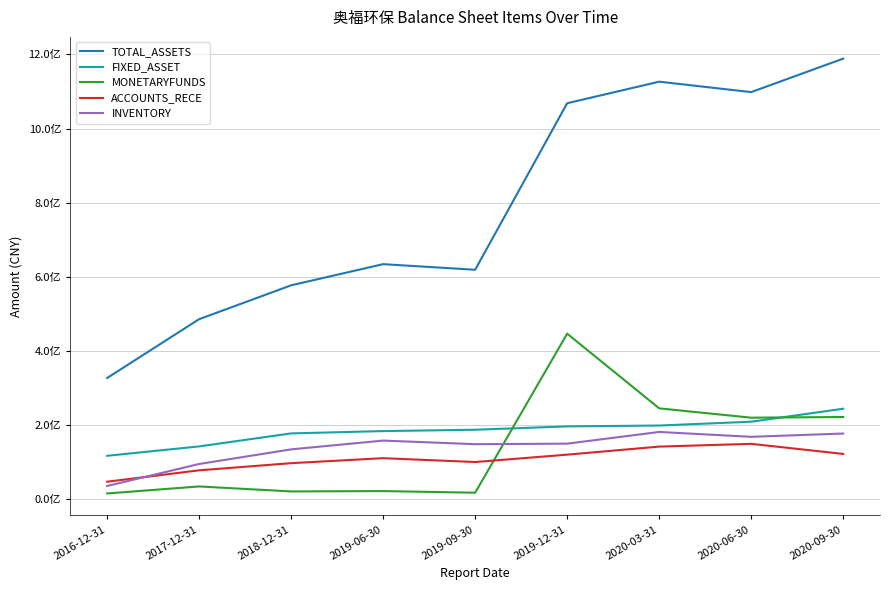

How many interior local peaks does the MONETARYFUNDS series have?

3